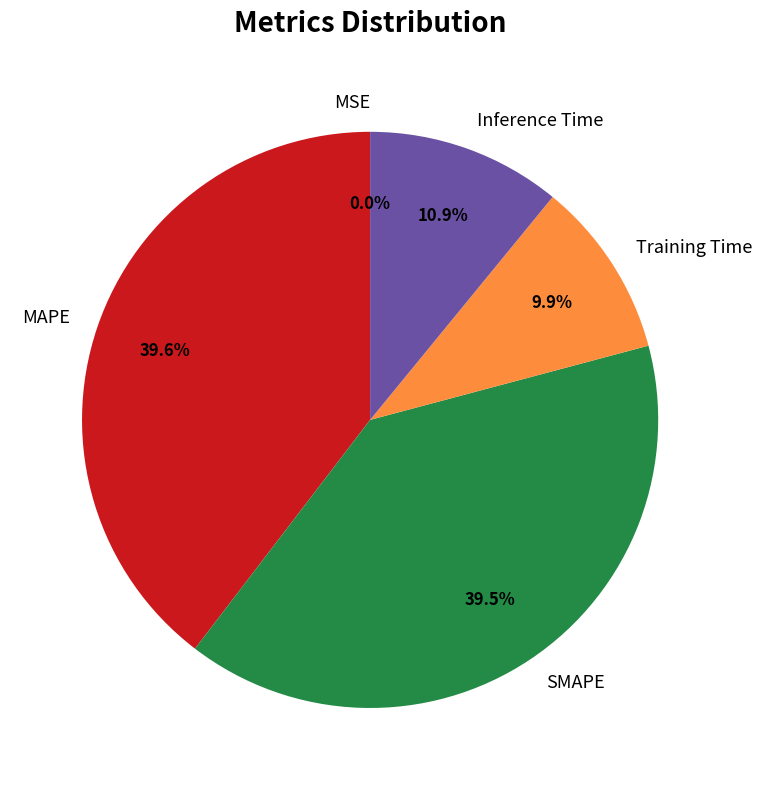

True or false: MAPE accounts for 48% of the total.

False